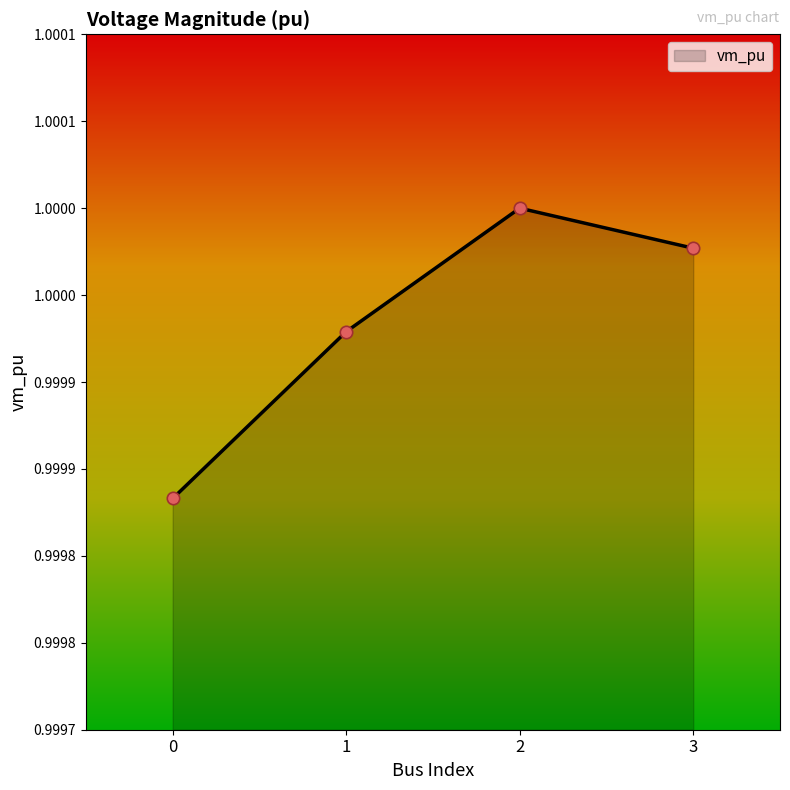

What is the ratio of the value at 3 to the value at 2?

1.0